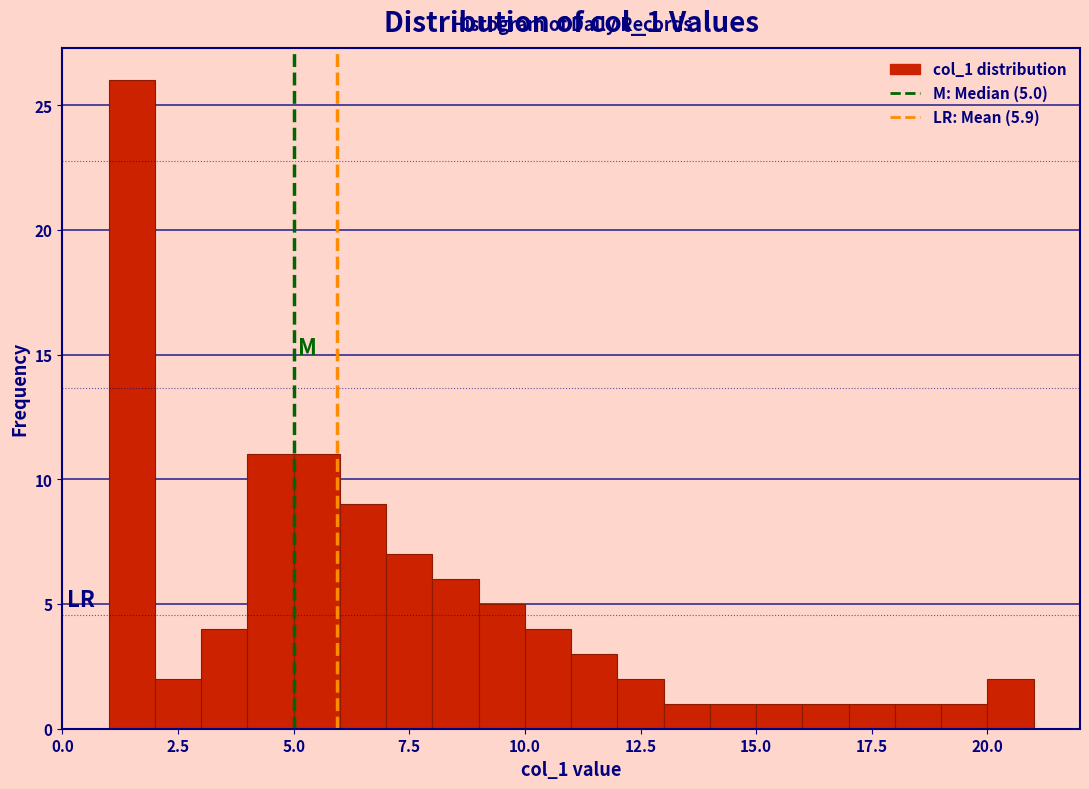

Around what value on the x-axis is the tallest bar? Give the approximate position of its centre, as read against the axis.

1.5